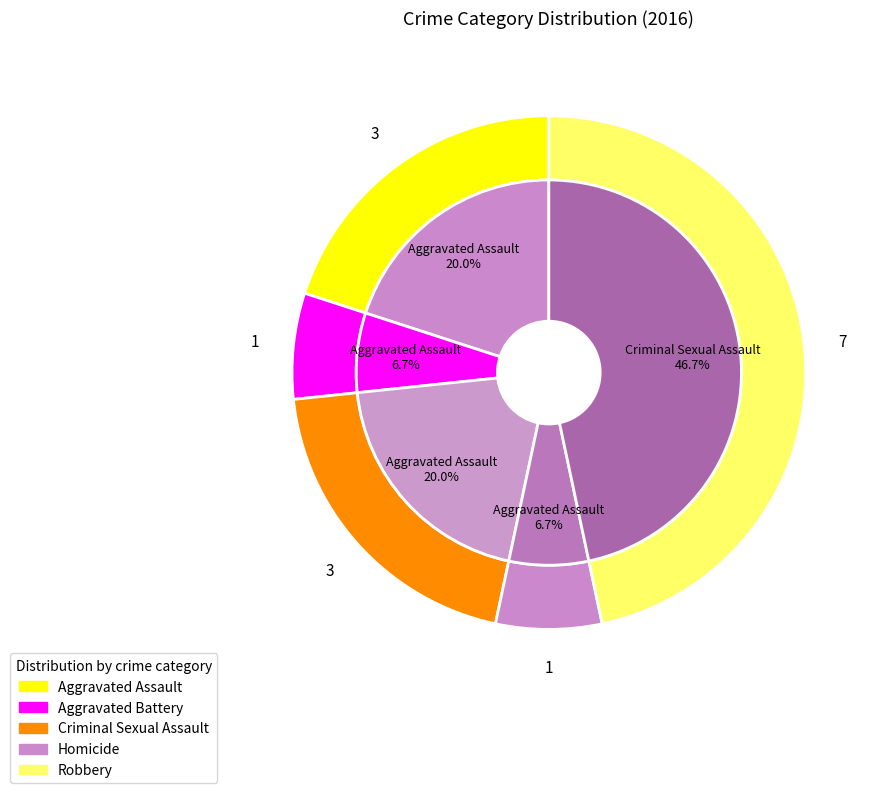

Is it true that Aggravated Battery is 7% of the pie?

True